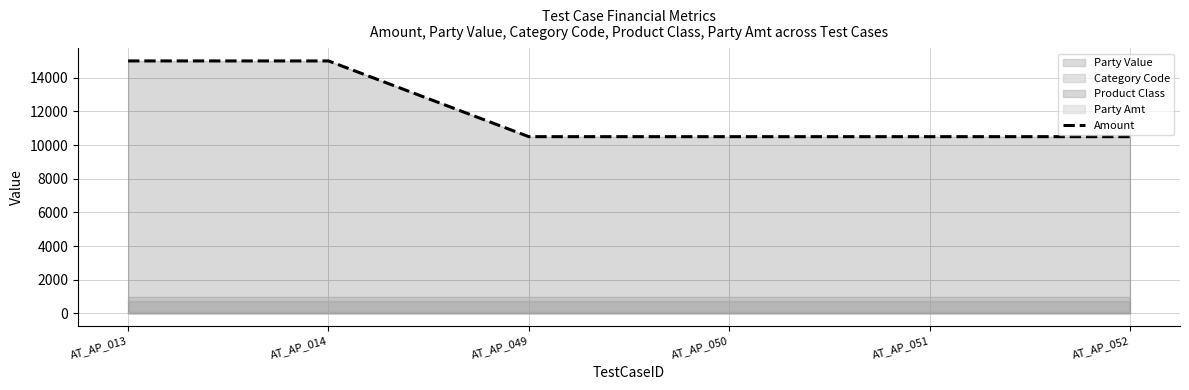

The chart shows a value of 10500 at AT_AP_049. True or false?

True